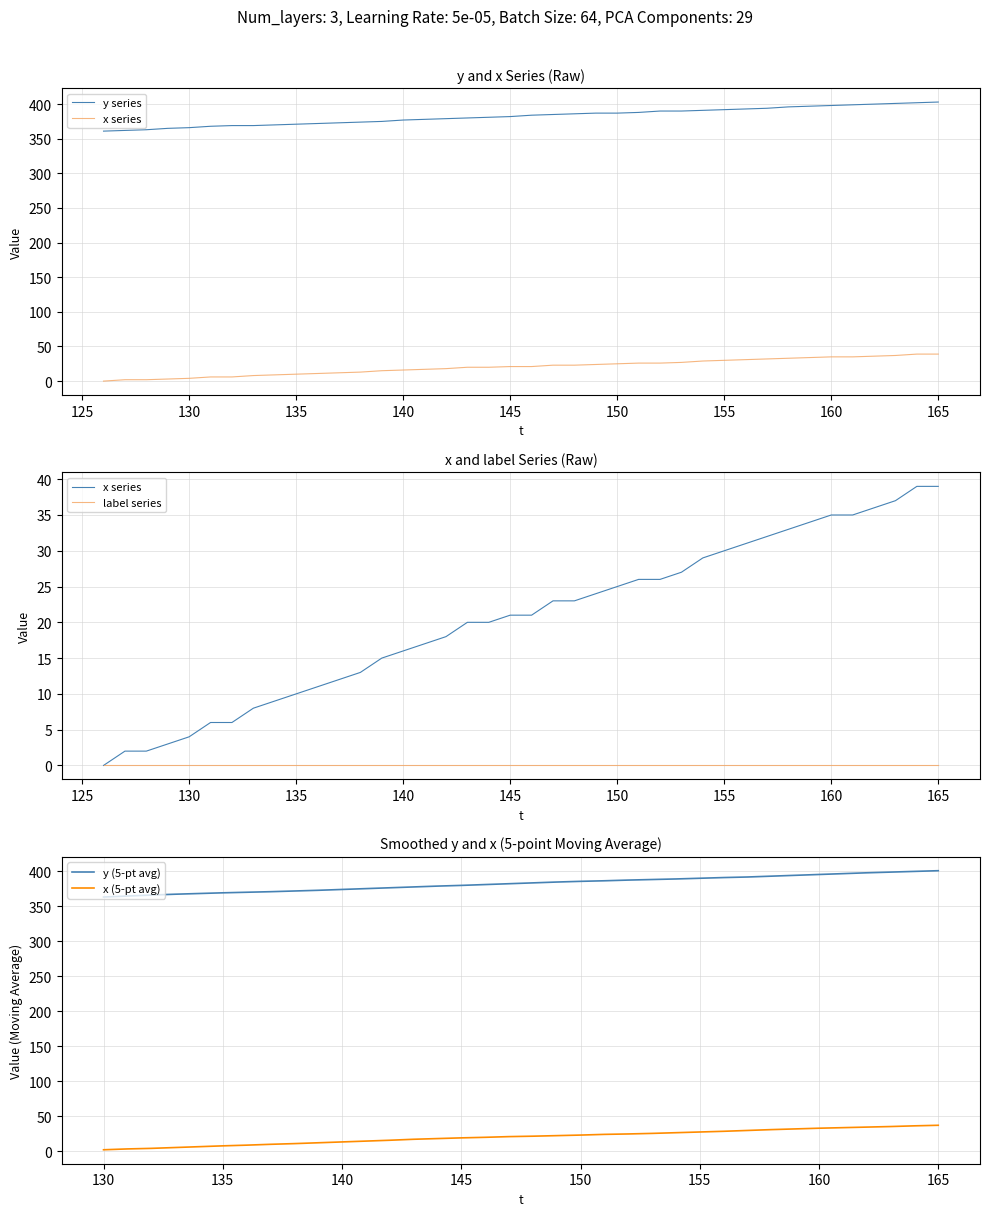

What are all the series names shown in the legend?

y, x